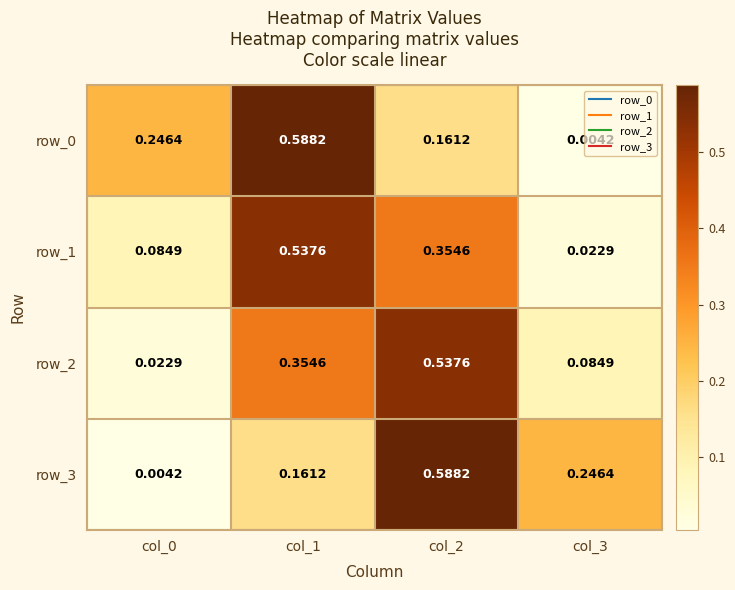

At which category does the chart reach its minimum across all series?

col_0